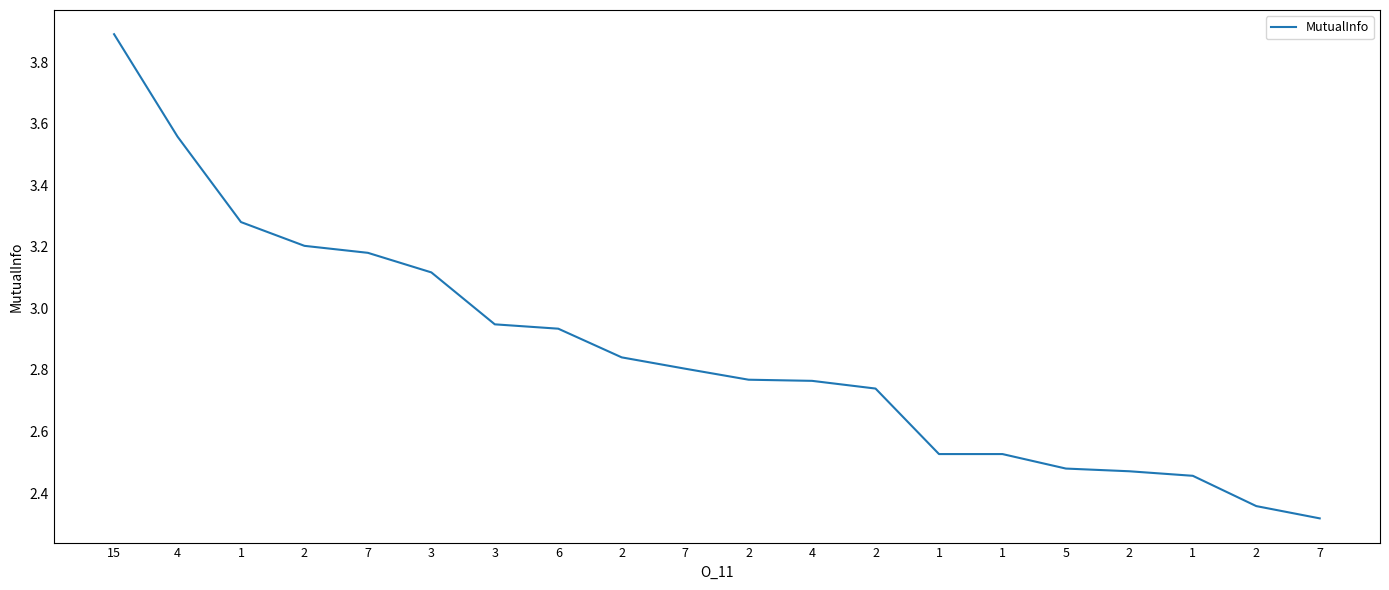

How many lines are shown in the chart?

1